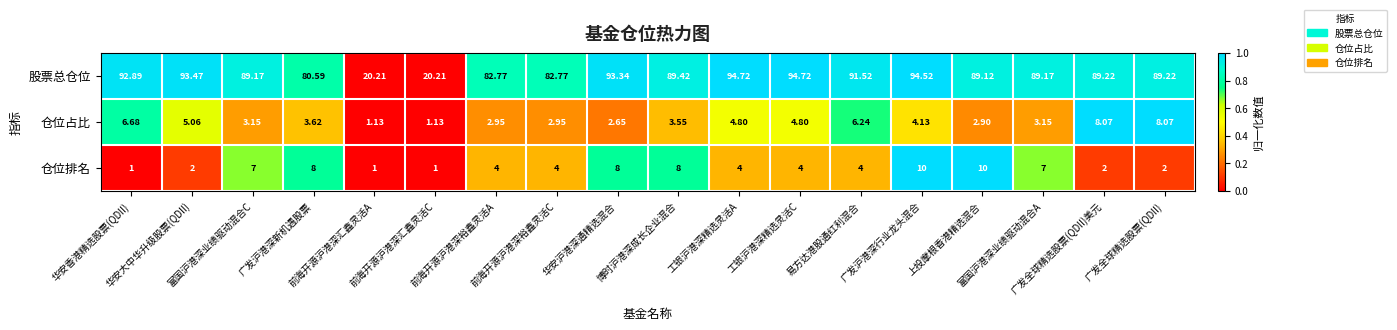

Which series has the widest spread of values?

股票总仓位